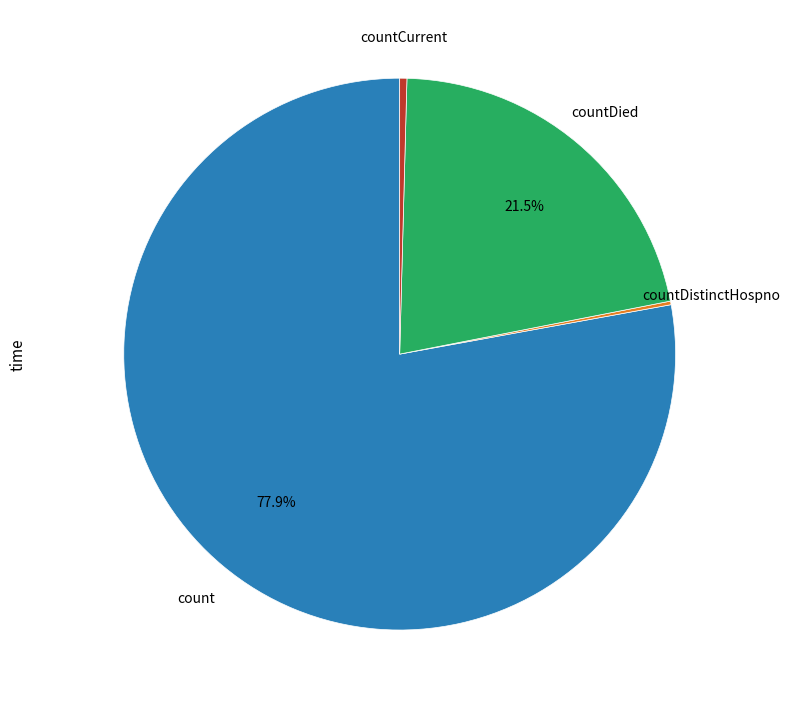

Which slice is the largest?

count